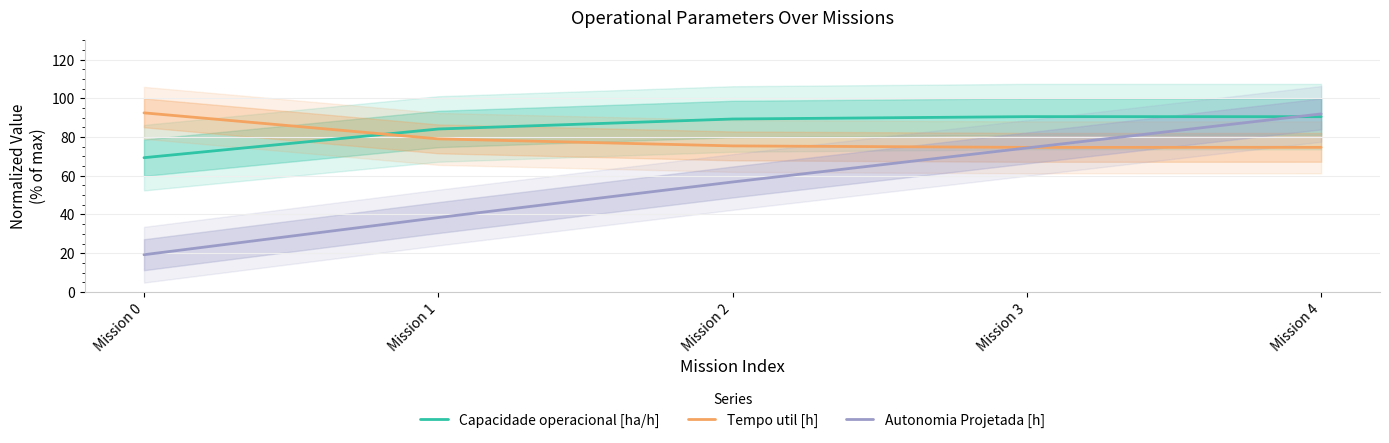

The value of Capacidade operacional [ha/h] at Mission 2 is 55.7. True or false?

False